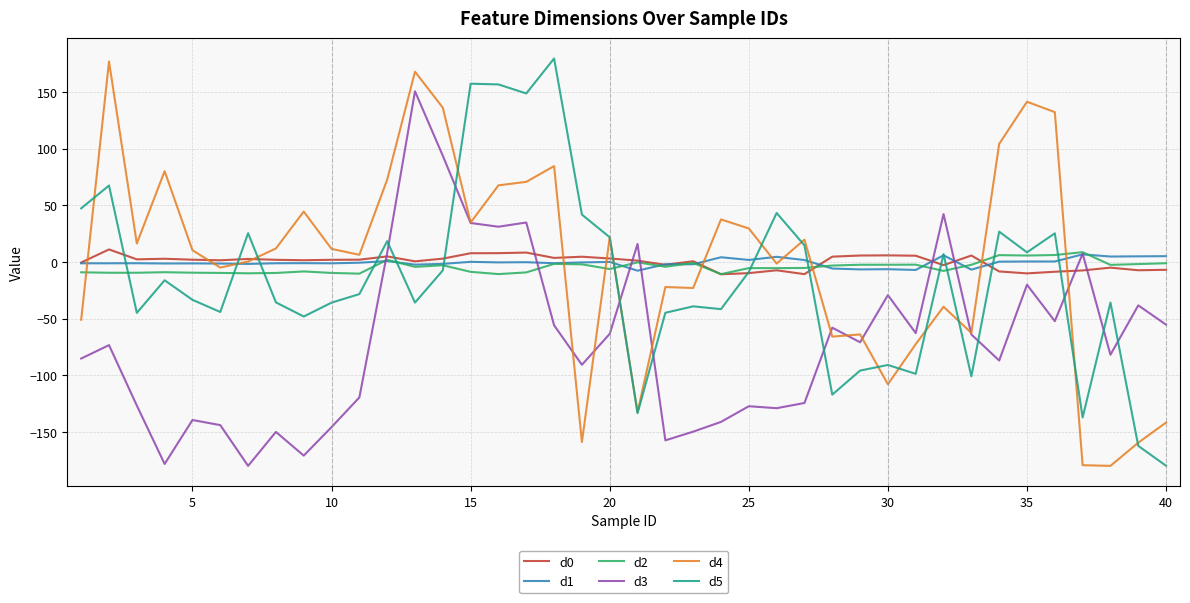

What is the greatest value displayed?

179.4